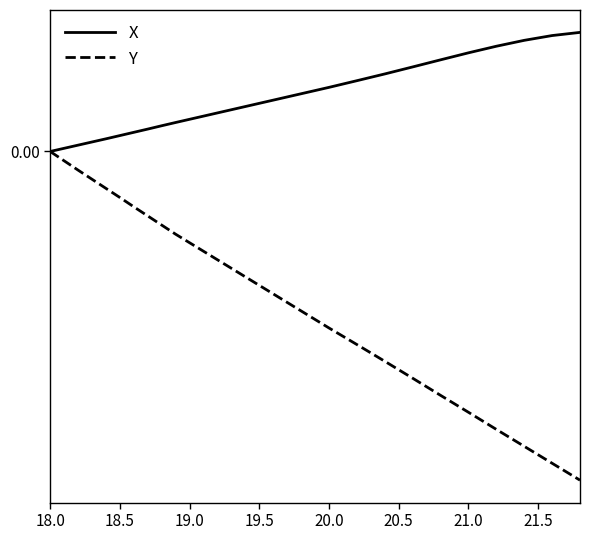

What are all the series names shown in the legend?

X, Y